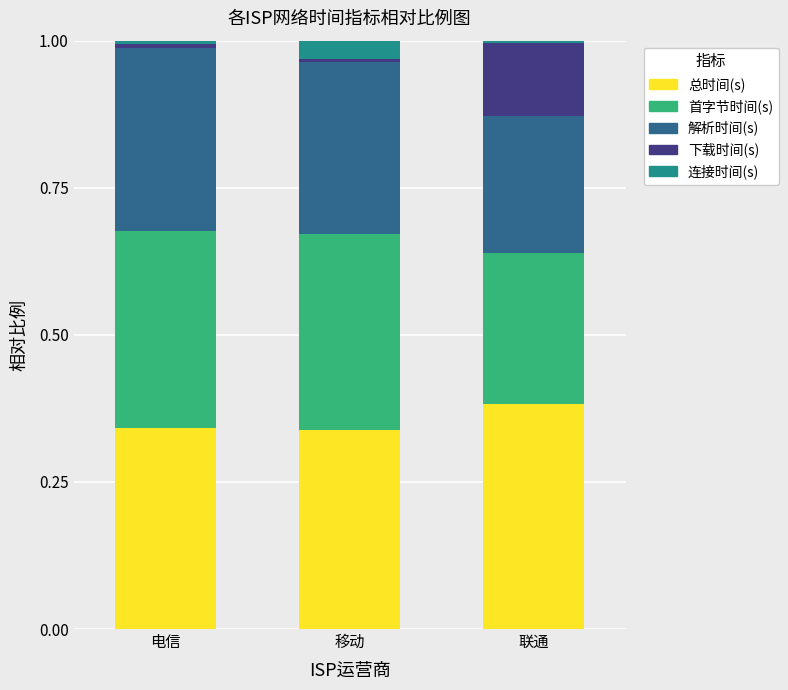

Is it true that 总时间(s) equals 0.3 at 电信?

True